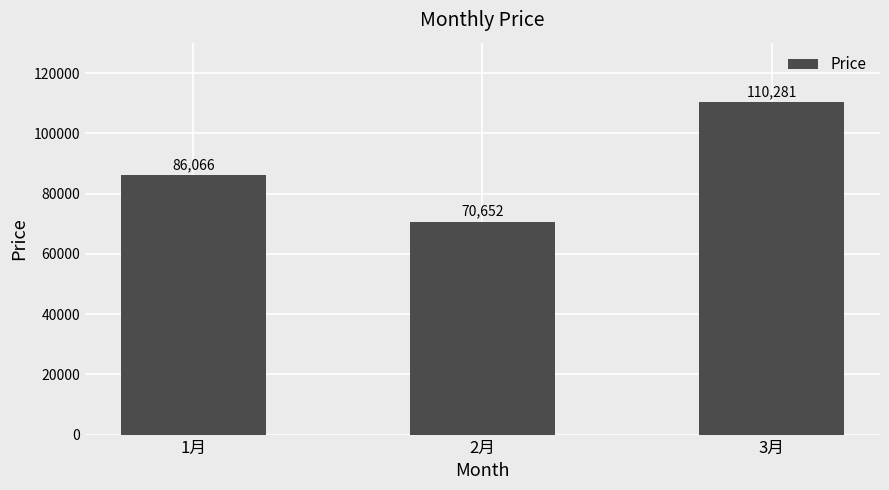

Rank the categories by value from lowest to highest.

2月, 1月, 3月